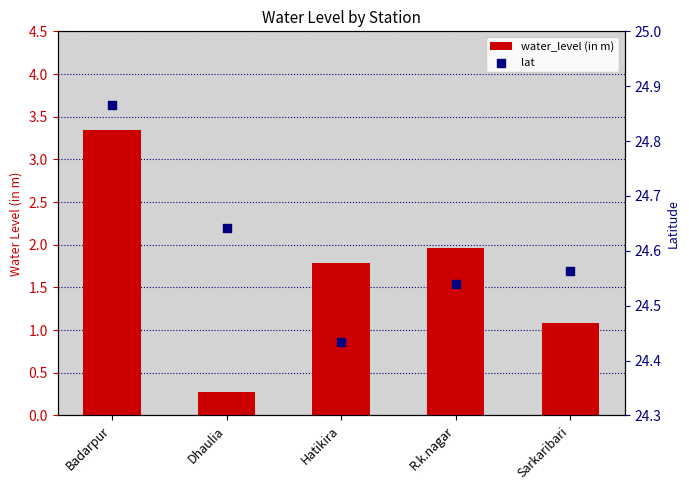

What are all the series names shown in the legend?

water_level (in m), lat